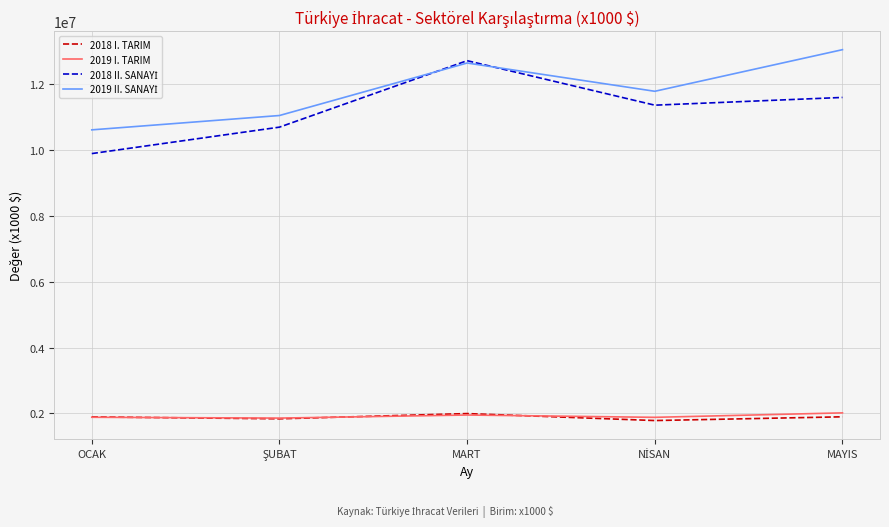

Which category has the highest value across all series?

MAYIS